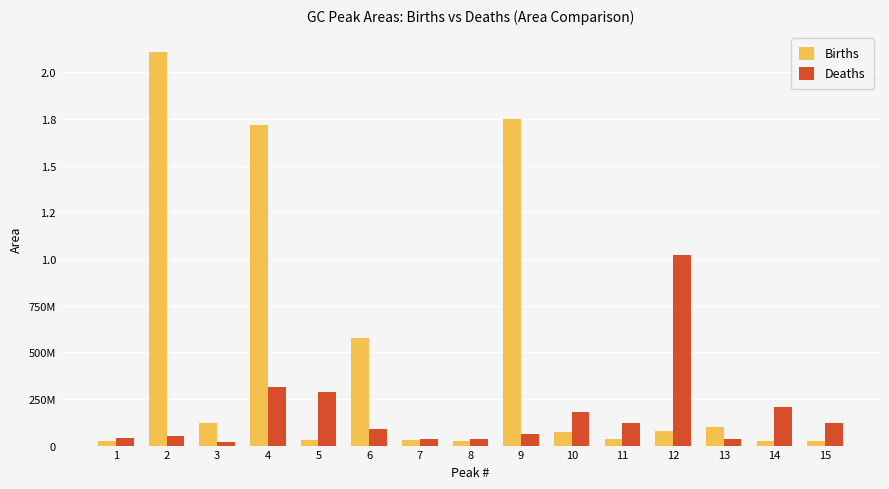

Are the bars horizontal?

No